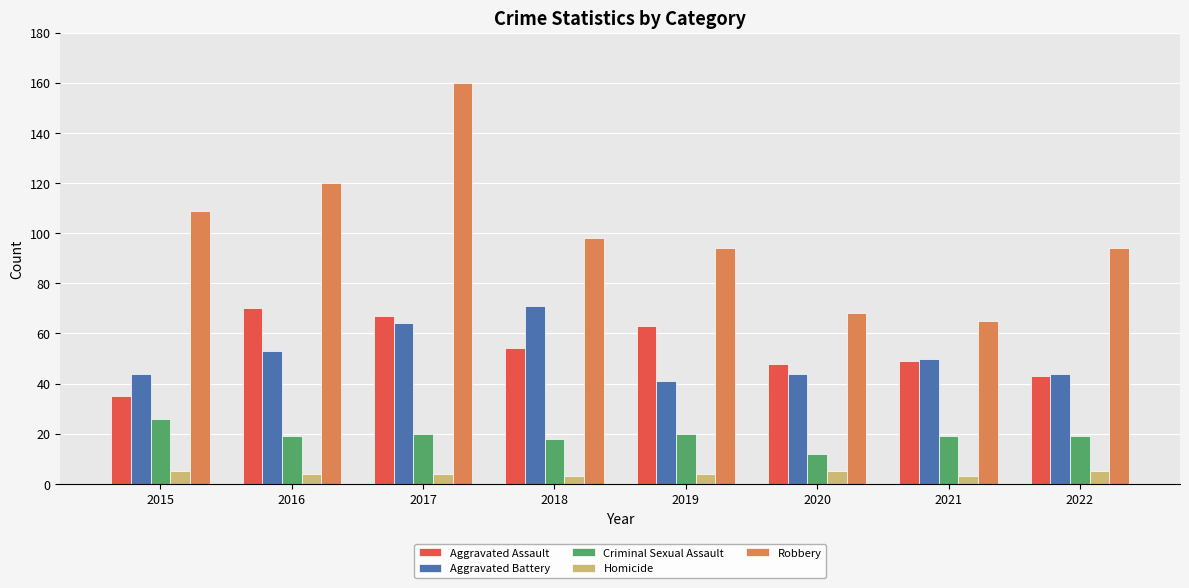

Which series has the widest spread of values?

Robbery